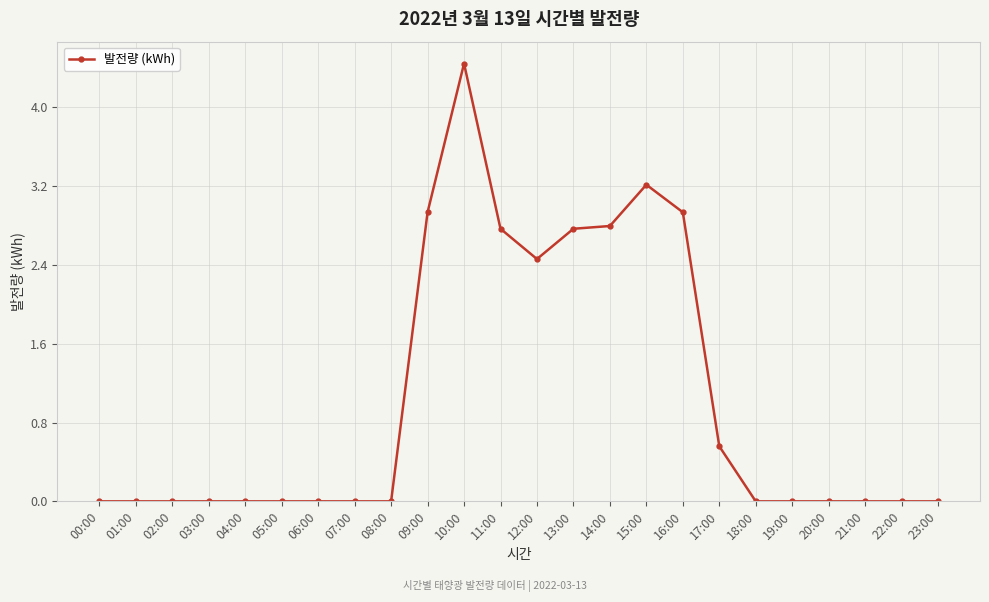

What is the average value?

1.0